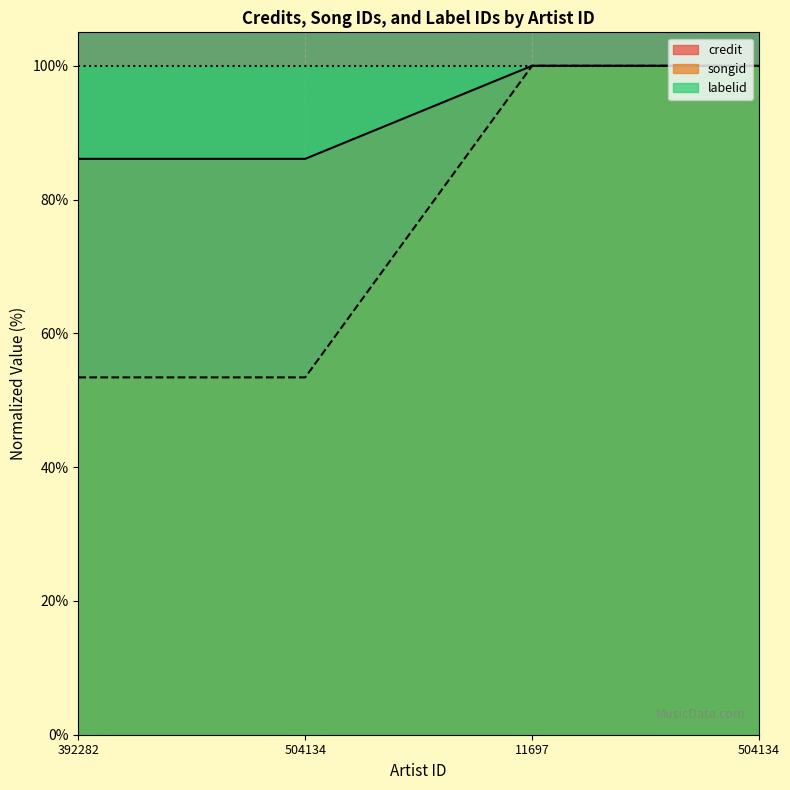

The value of credit at 392282 is 53.4. True or false?

True